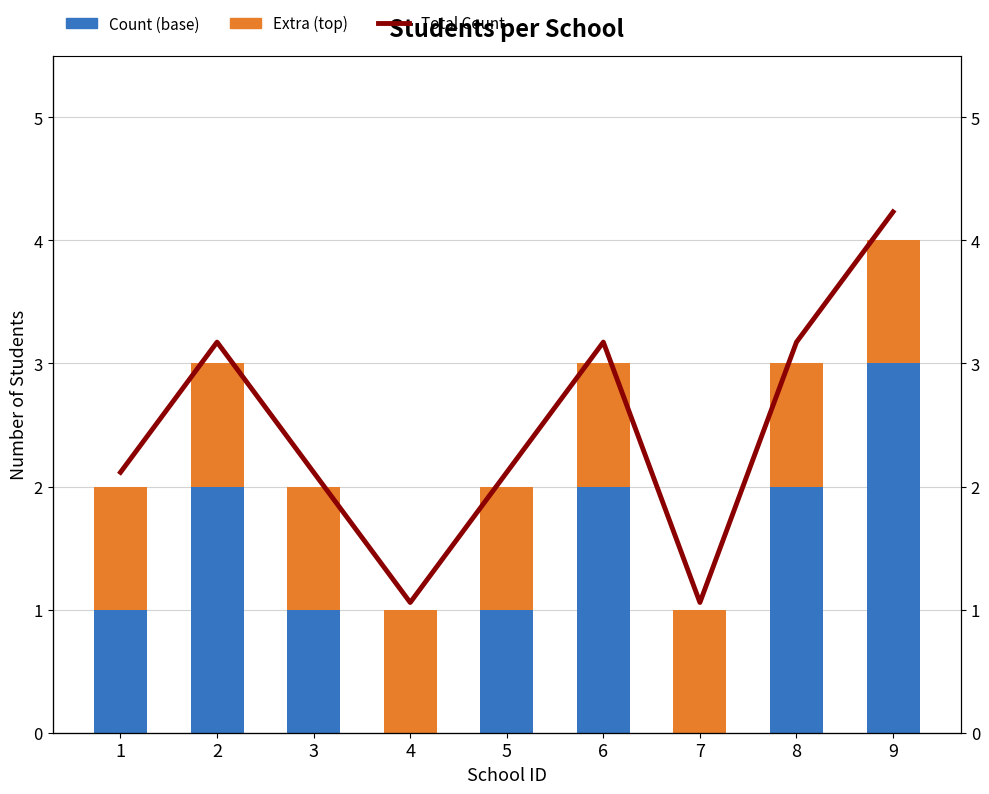

What is the maximum value shown in the chart?

4